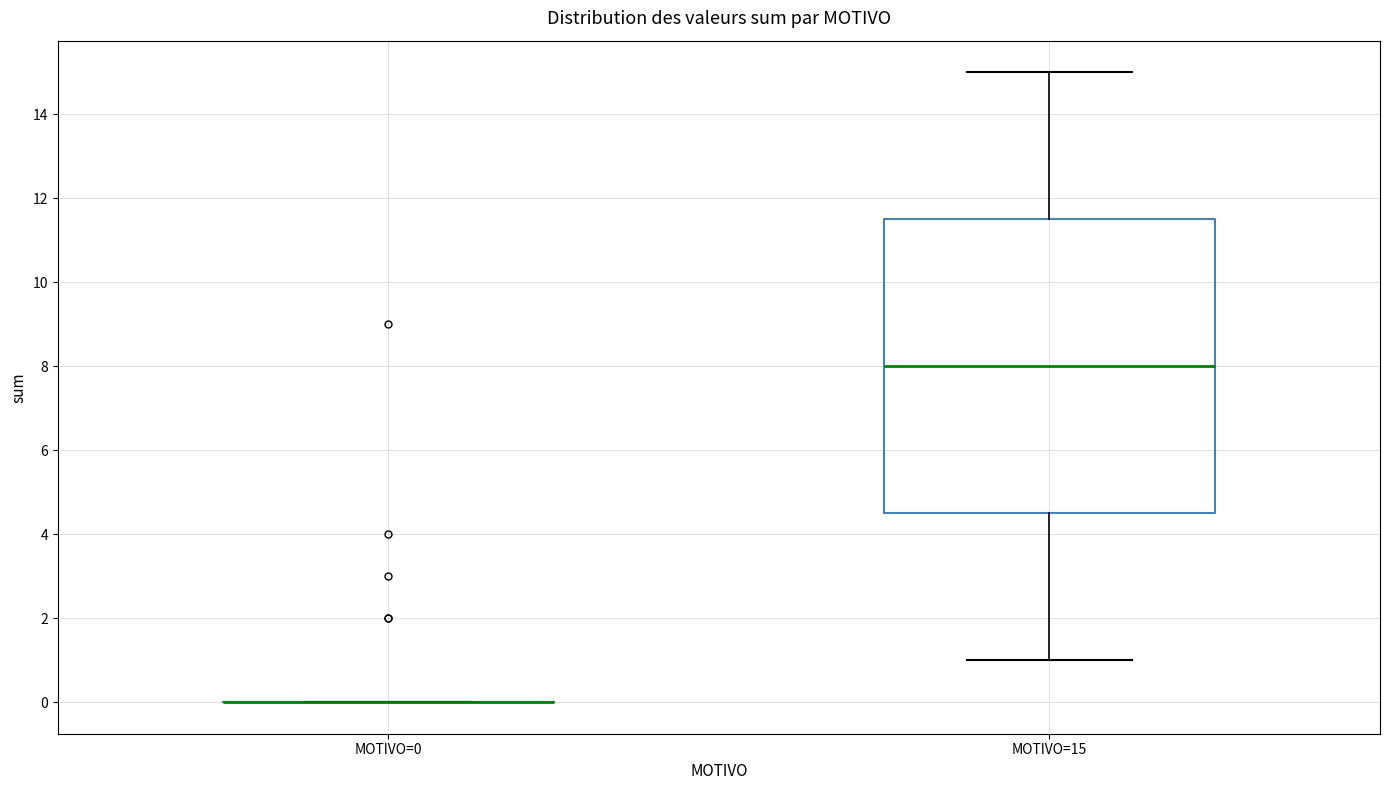

Reading left to right, transcribe this box plot: for each box, give where its median line is, the range the box spans, and where its two whiskers end, as read against the y-axis. The values are not printed on the chart, so give them approximately, as read against the axis.

MOTIVO=0: box collapsed to a line at 0.0, whiskers 0.0 to 0.0
MOTIVO=15: median 8.0, box 4.6 to 11.6, whiskers 1.0 to 15.0